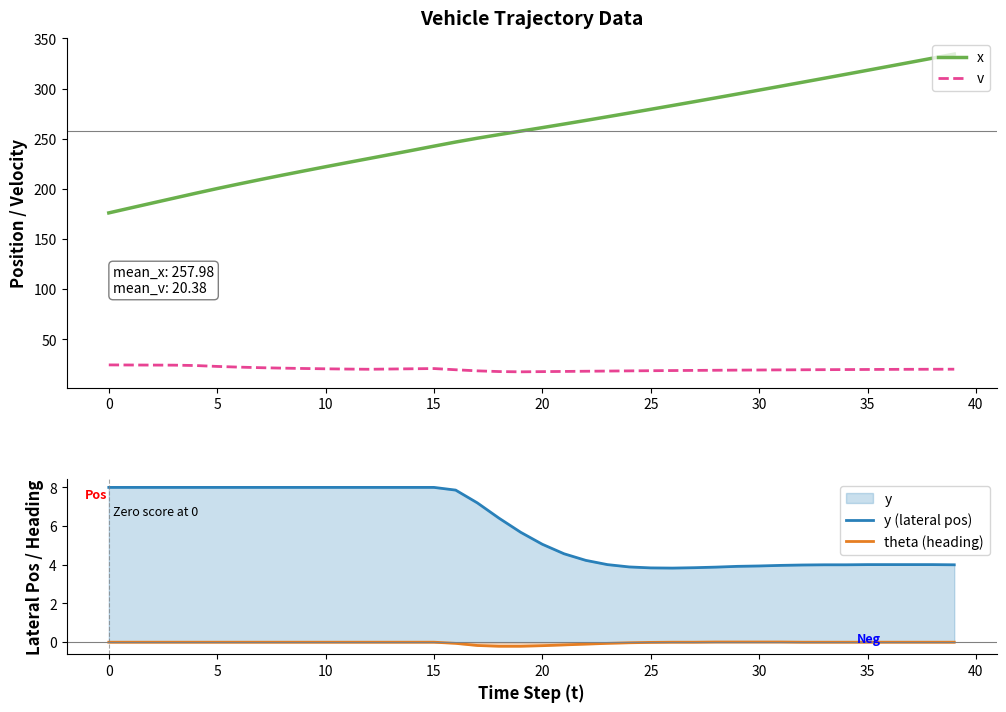

True or false: x has a value of 298.5 at 30.

True